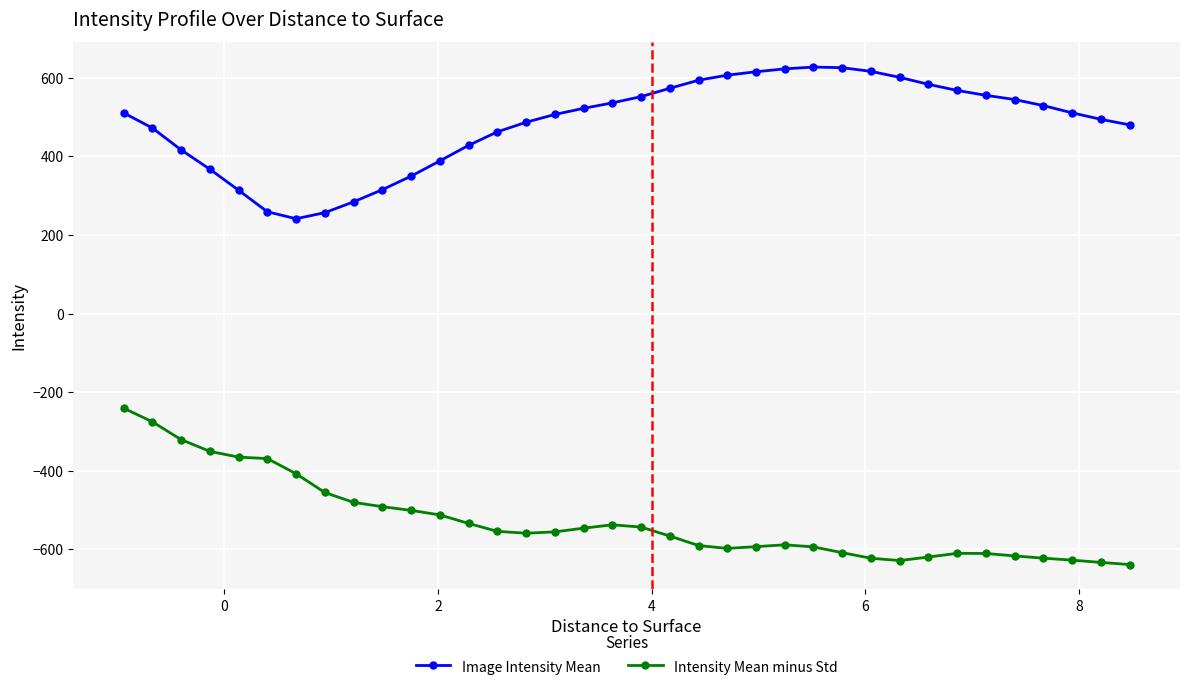

What is the value of the Intensity Mean minus Std point at the 29th from the left?

-619.3